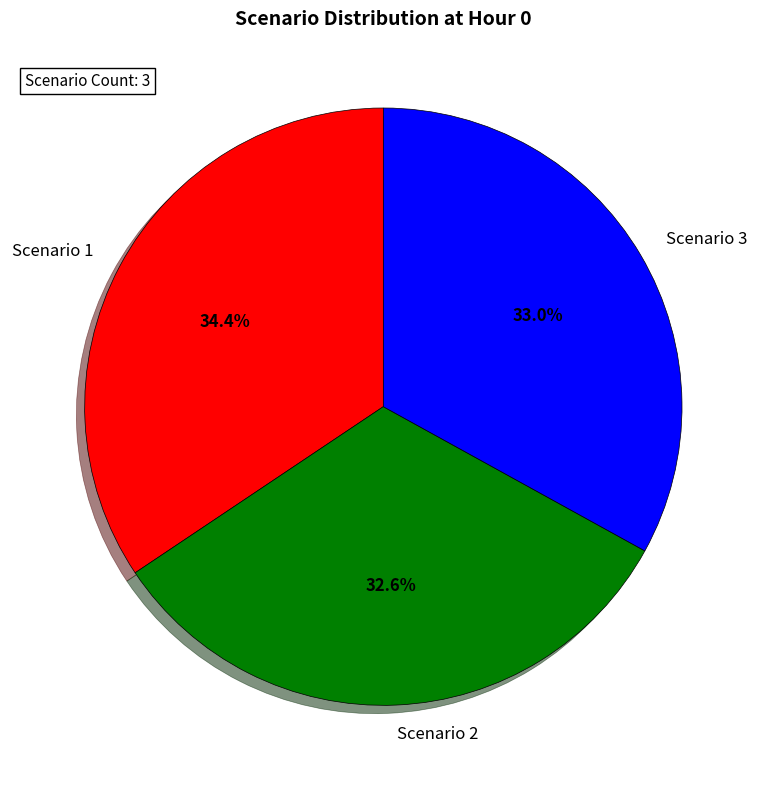

Is the sum of Scenario 1 and Scenario 3 greater than half?

Yes